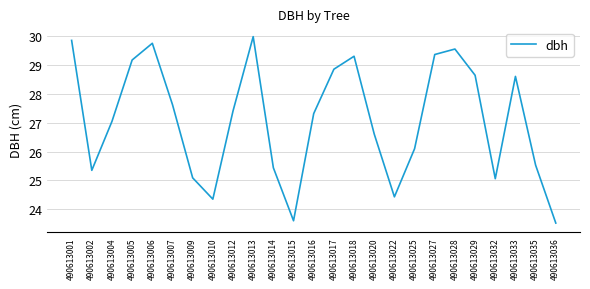

What is the maximum value shown in the chart?

30.0